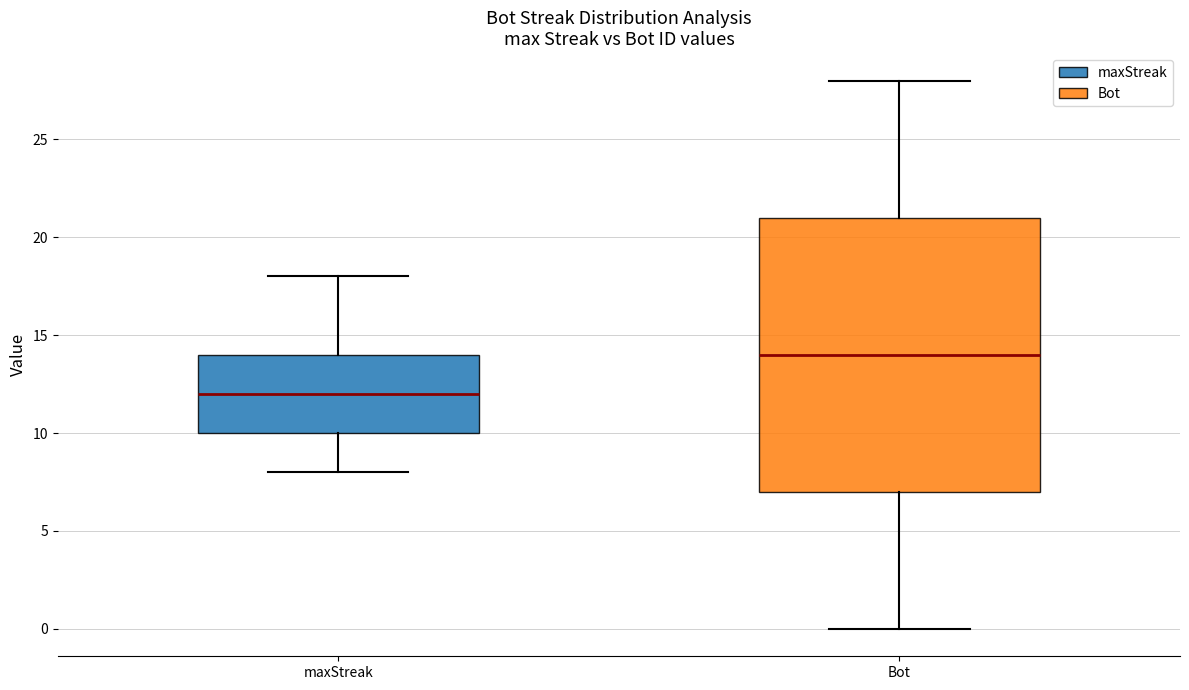

Reading left to right, read every box against the y-axis: the position of its median line, the range the box covers, and the ends of its whiskers. The values are not printed on the chart, so give them approximately, as read against the axis.

maxStreak: median 12, box 10 to 14, whiskers 8 to 18
Bot: median 14, box 7 to 21, whiskers 0 to 28